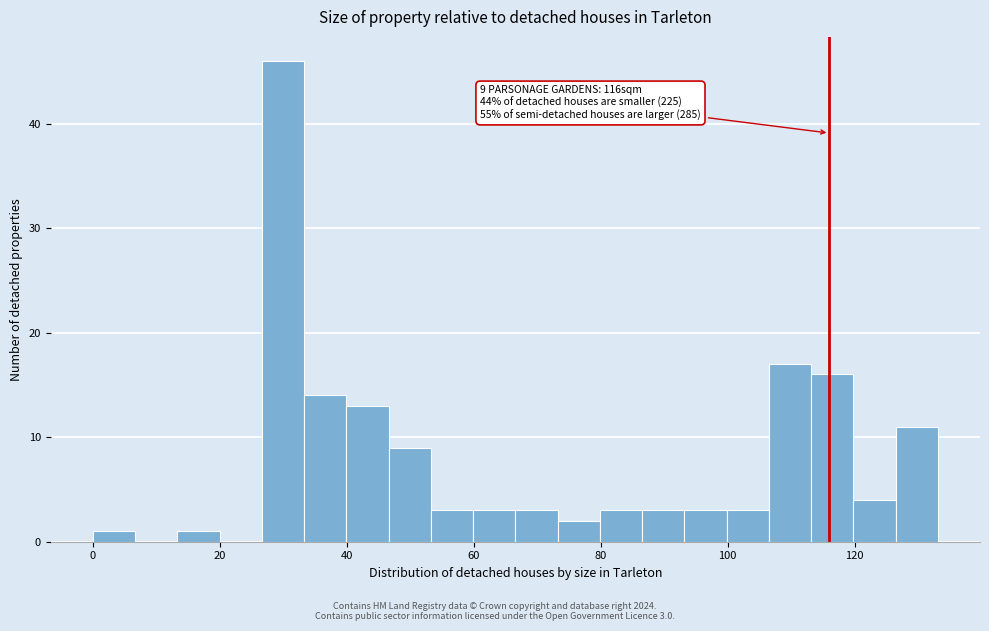

Read against the x-axis, roughly where is the centre of the tallest bar?

30